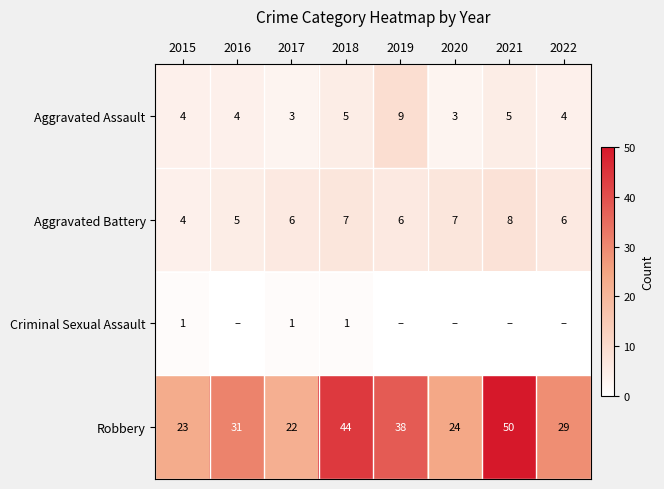

What is the total value across all series at 2015?

32